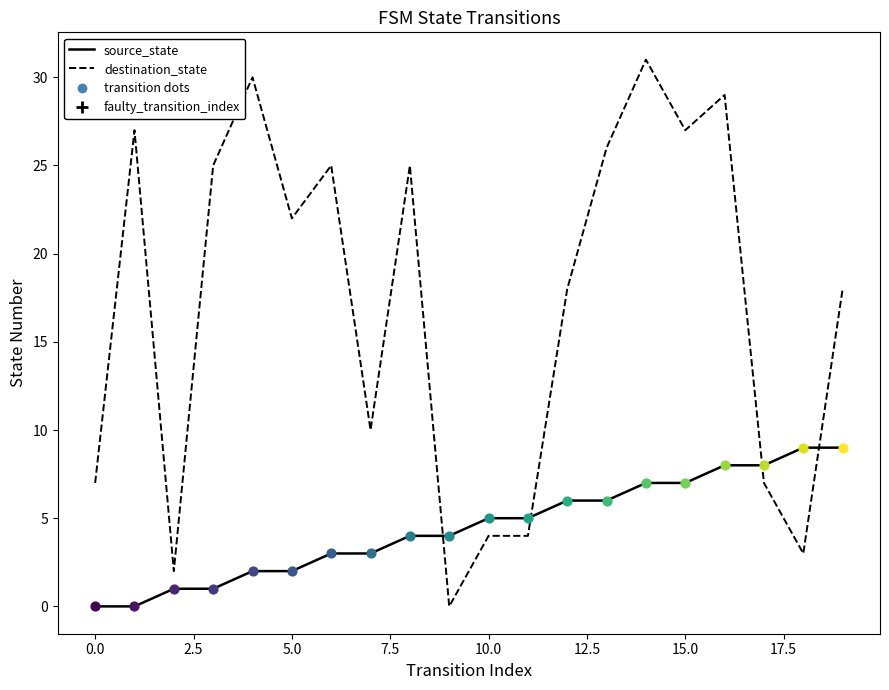

Which series has the largest total across all categories?

destination_state